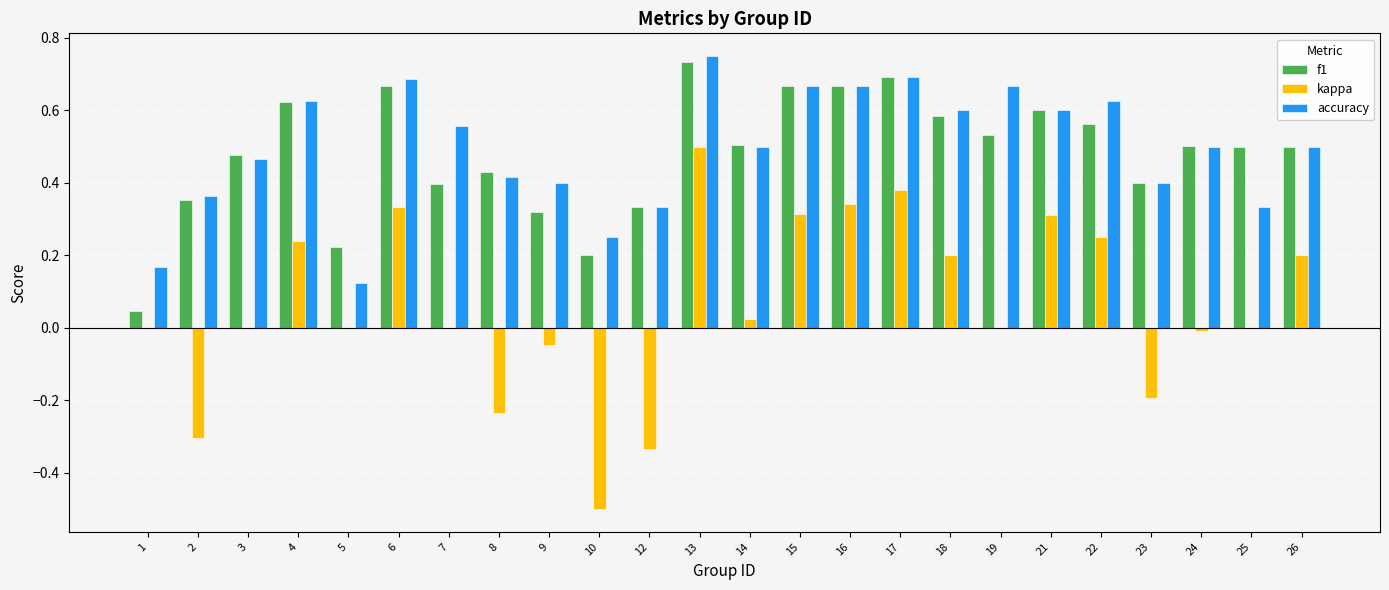

What are all the series names shown in the legend?

f1, kappa, accuracy